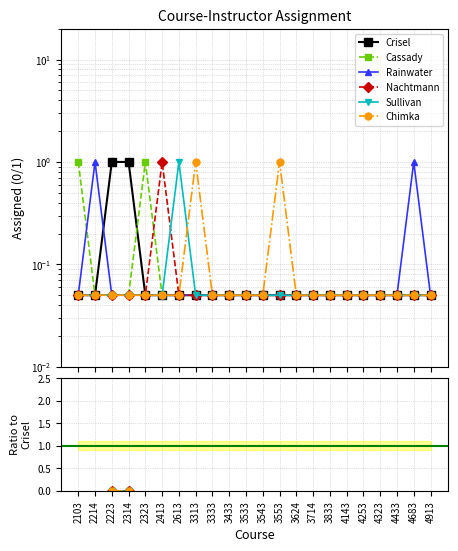

True or false: Rainwater and Sullivan cross at least once.

False